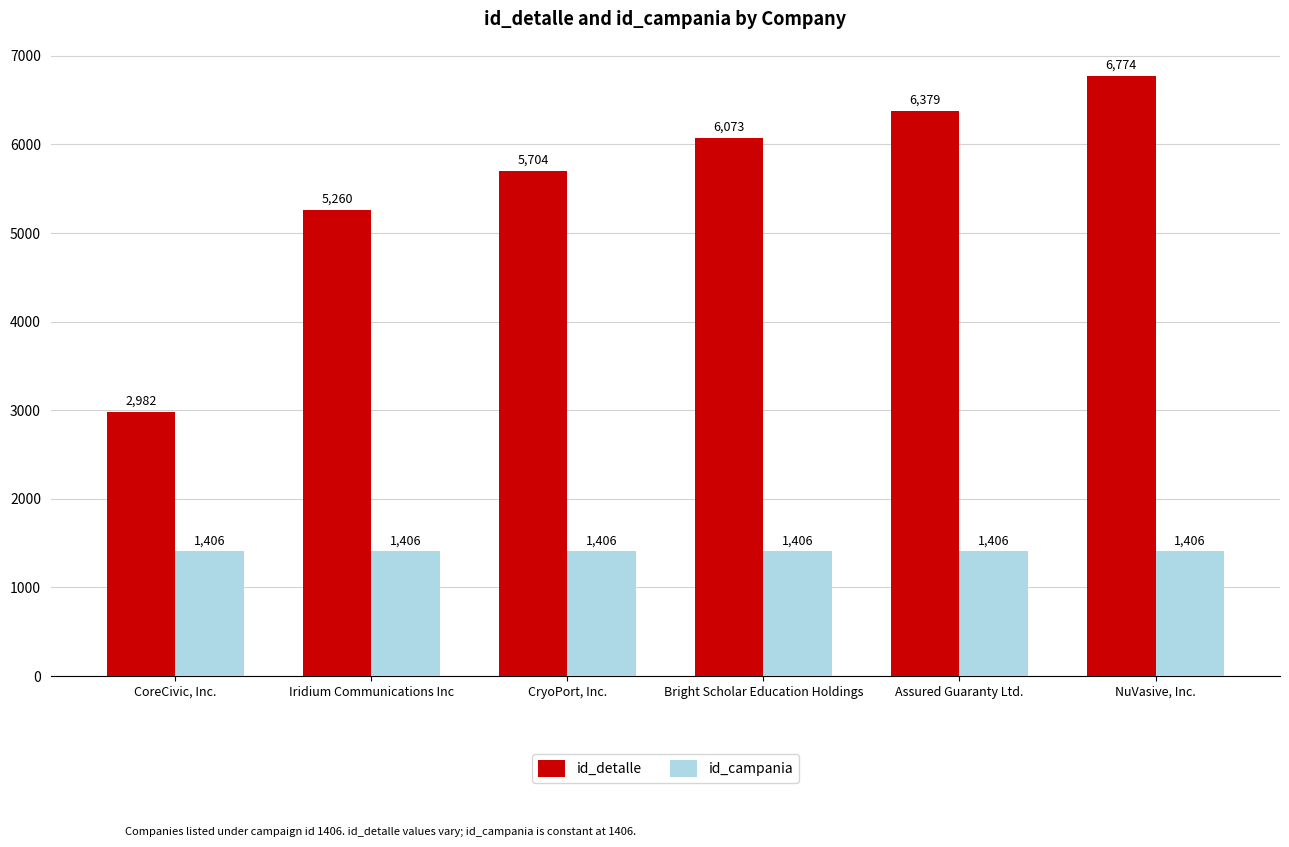

Read the id_detalle value at Iridium Communications Inc, to the nearest 100.

5300